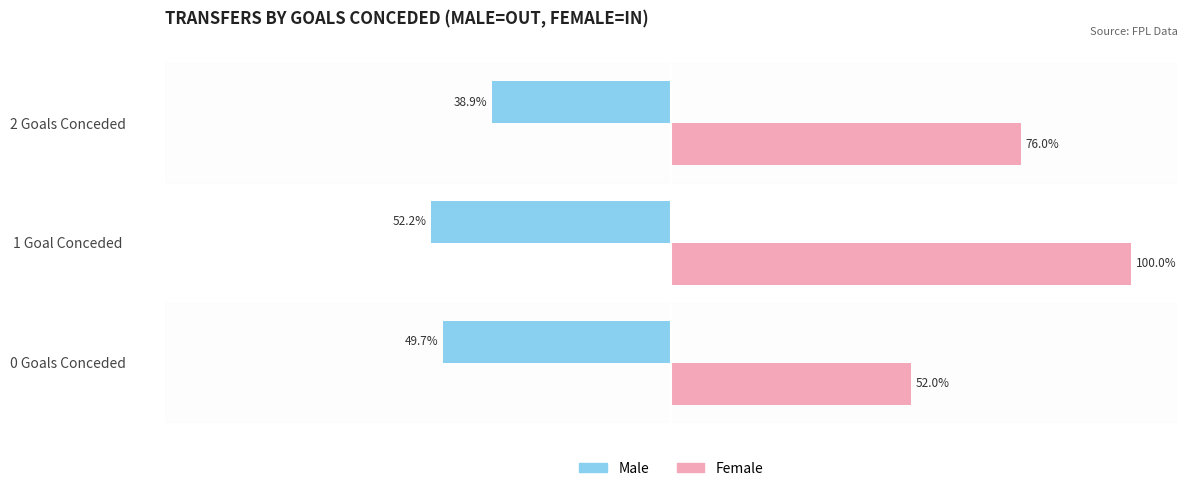

Which series has the widest spread of values?

Female